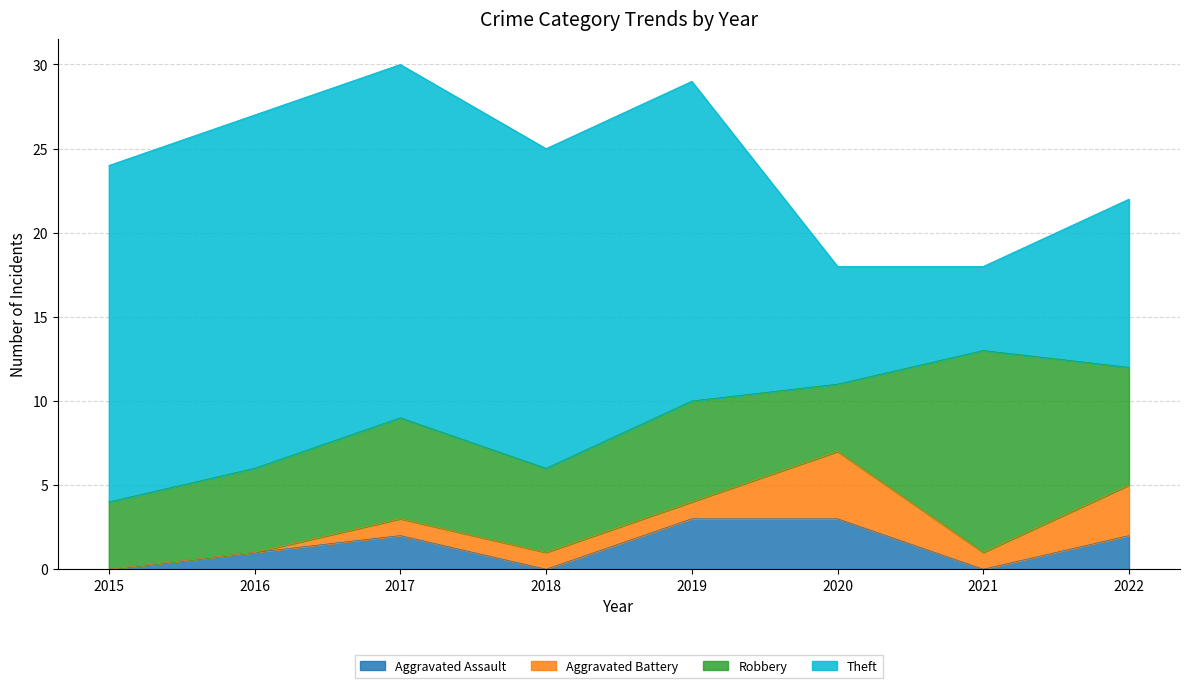

What is the difference between the highest and lowest values at 2022?

8